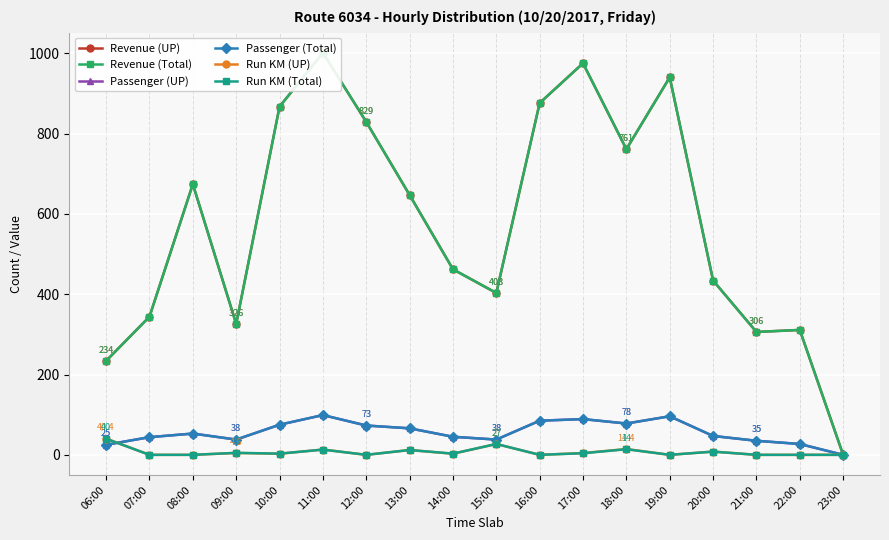

Read the Run KM (UP) value at 13:00.

12.0